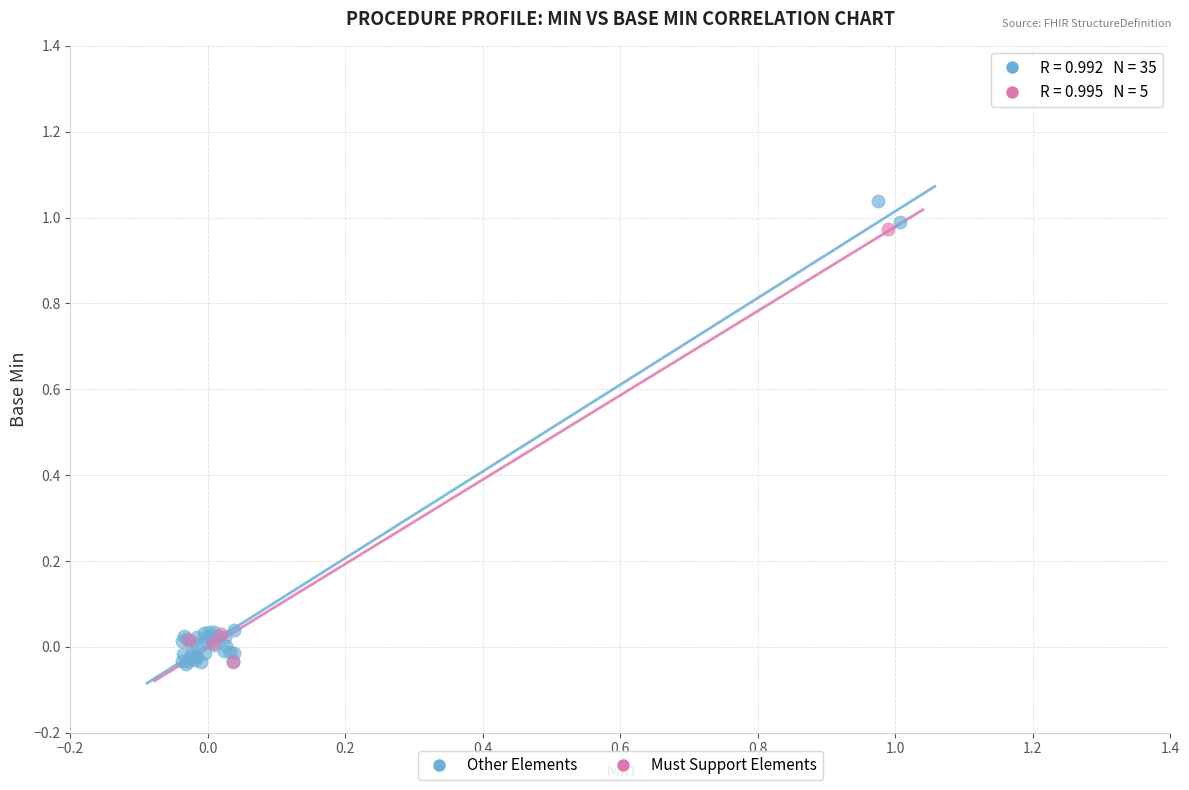

Which series has the widest spread of Y values?

Other Elements